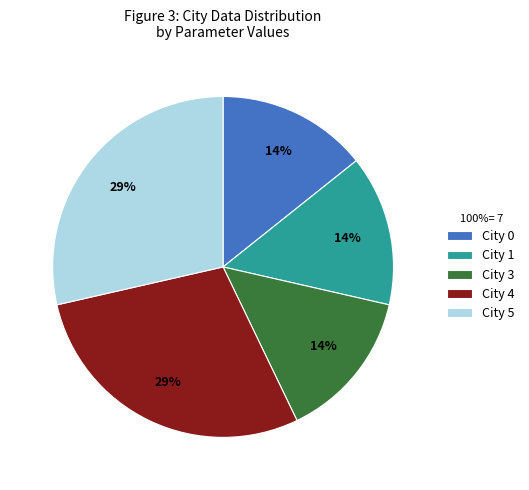

True or false: City 1 accounts for 14% of the total.

True